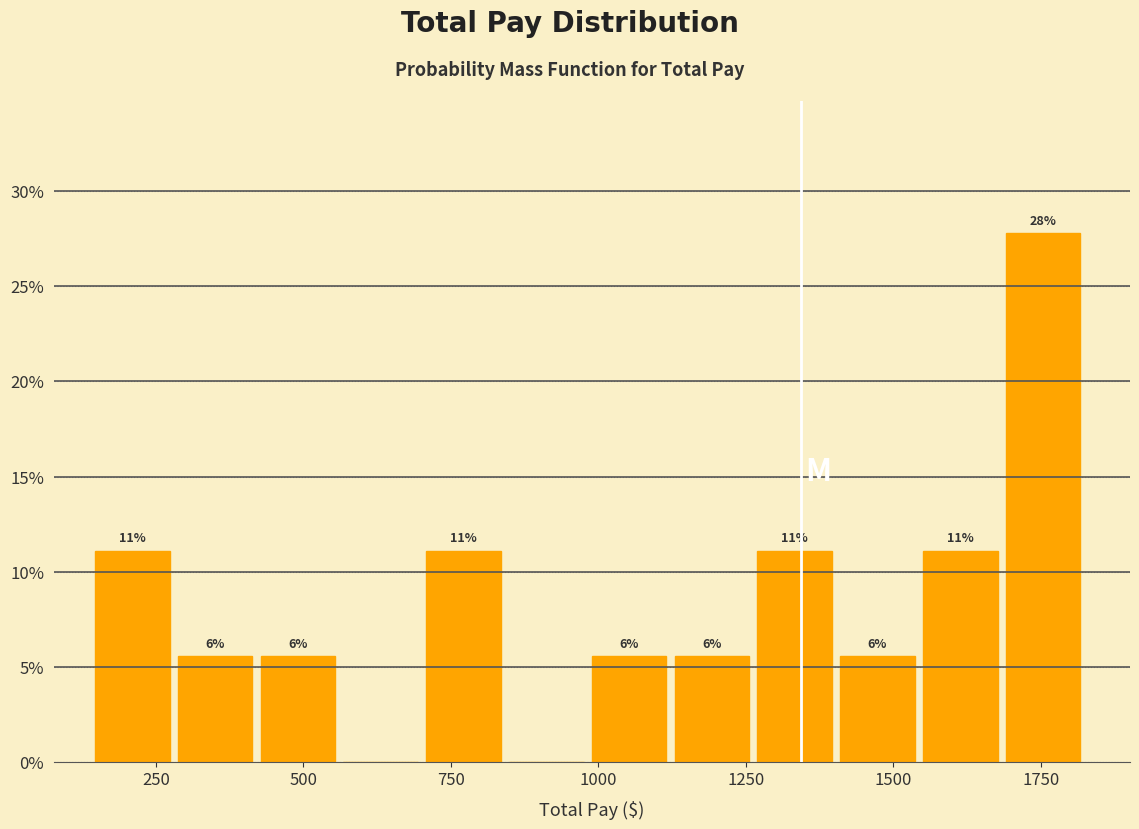

Read against the x-axis, roughly where is the centre of the tallest bar?

1750